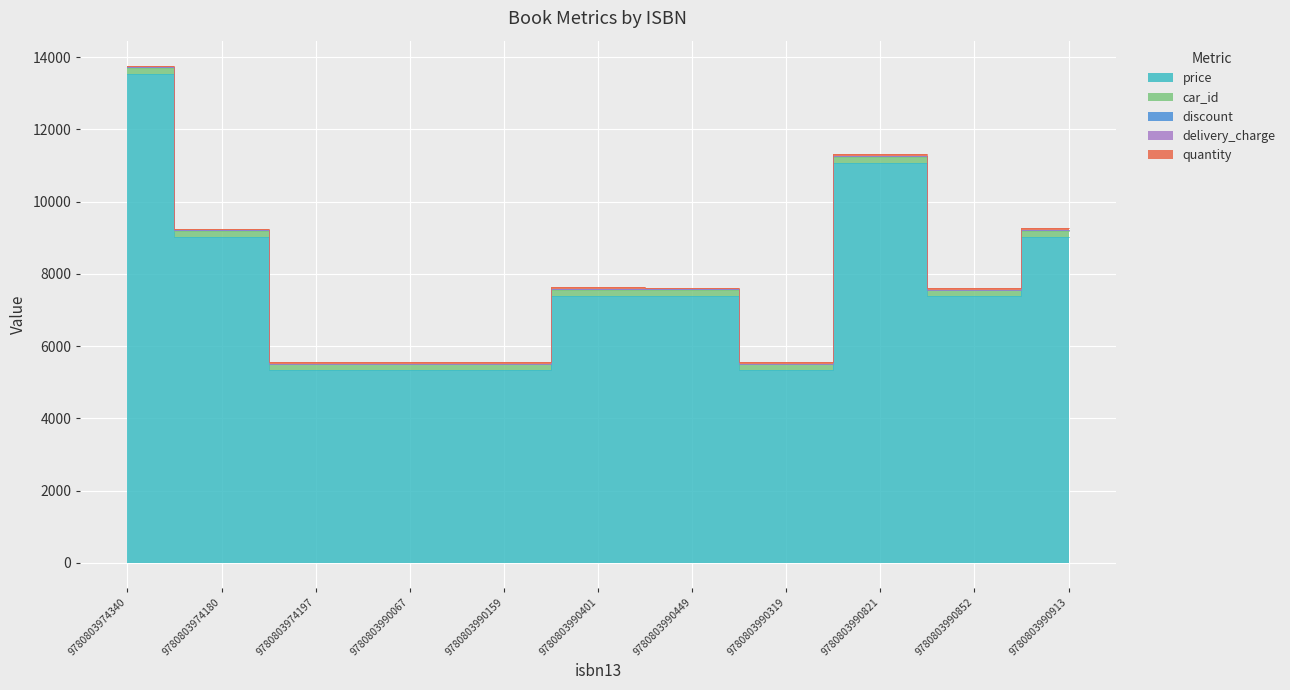

True or false: delivery_charge and car_id intersect in this chart.

False